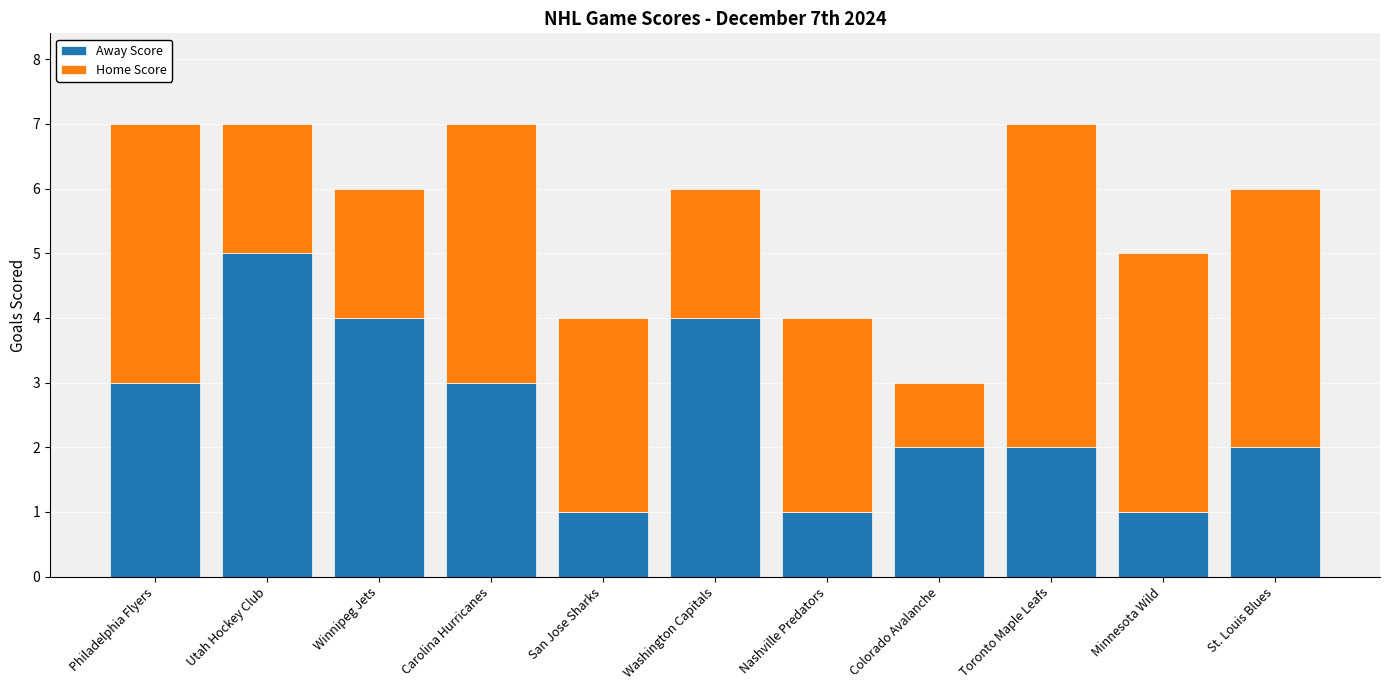

What is the total value across all series at Washington Capitals?

6